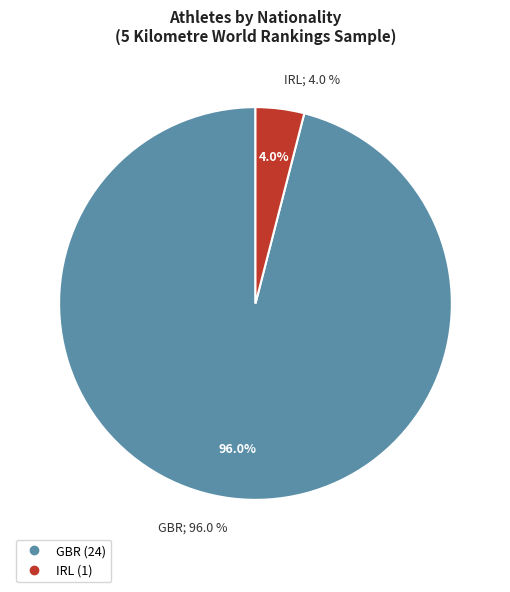

What is the majority slice?

GBR